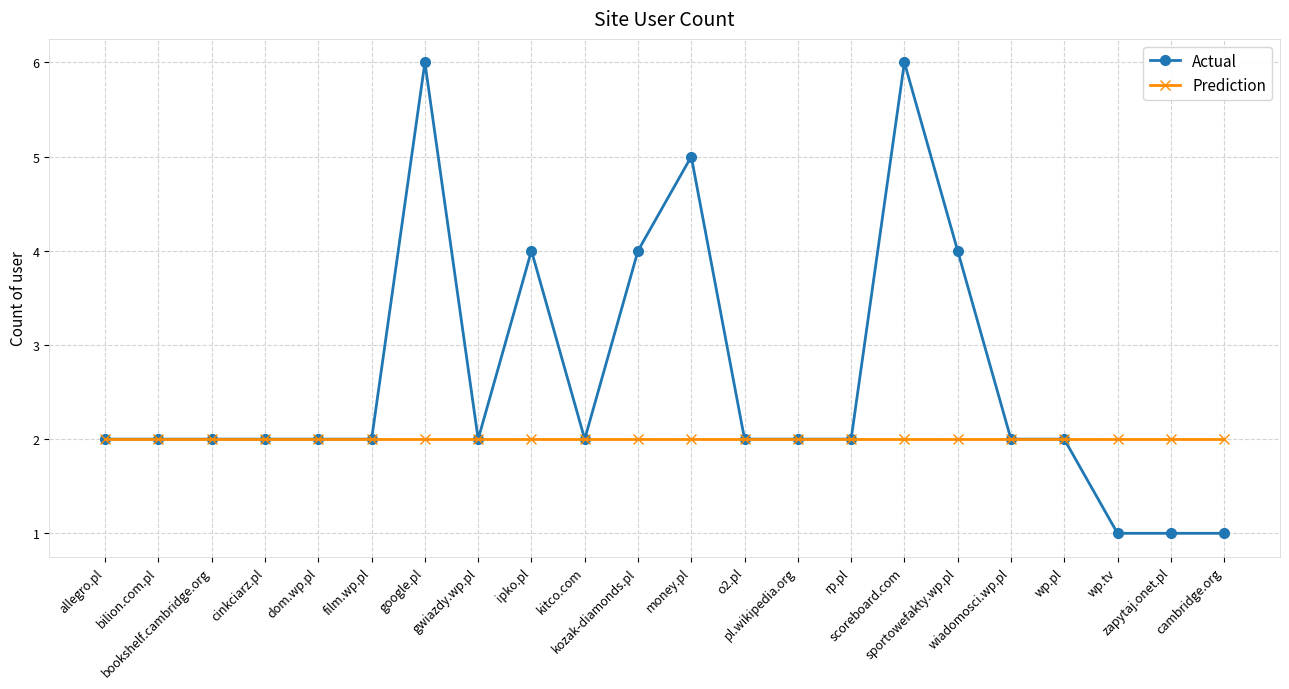

The Prediction series shows 2 at gwiazdy.wp.pl. True or false?

True